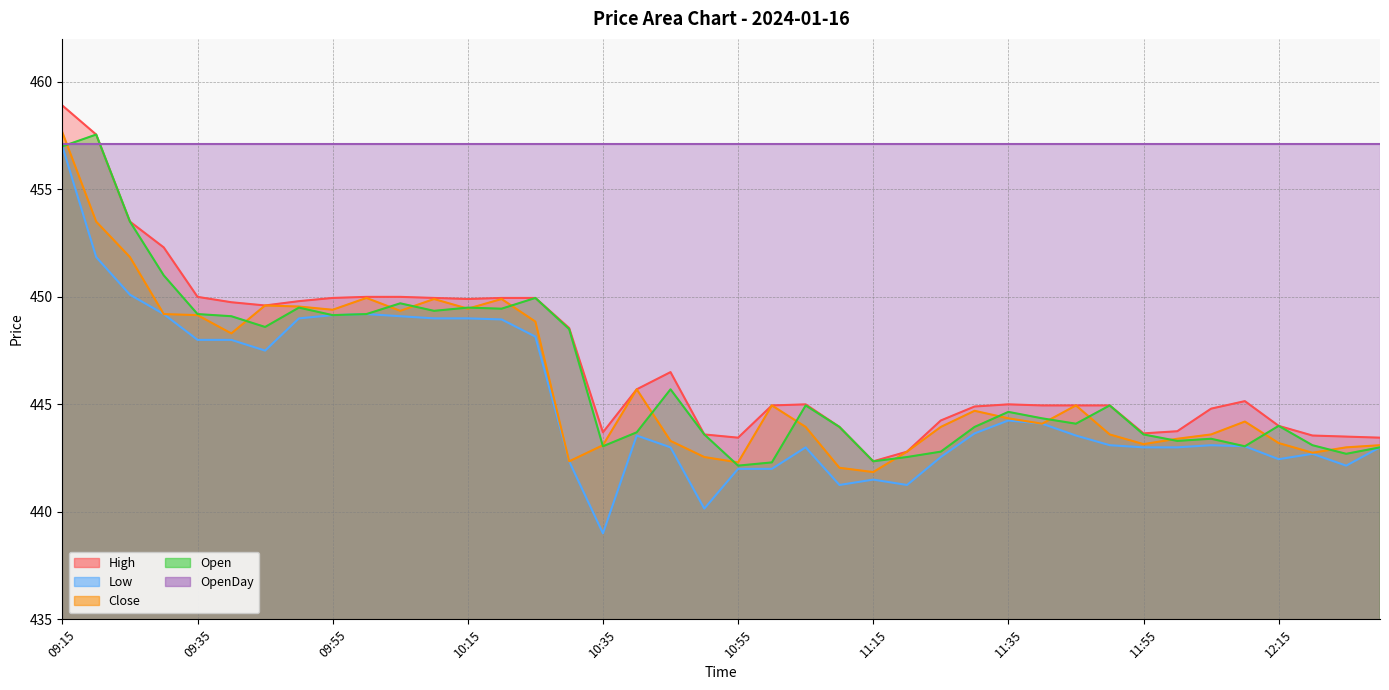

Which has a higher value, 12:00 or 09:30?

09:30